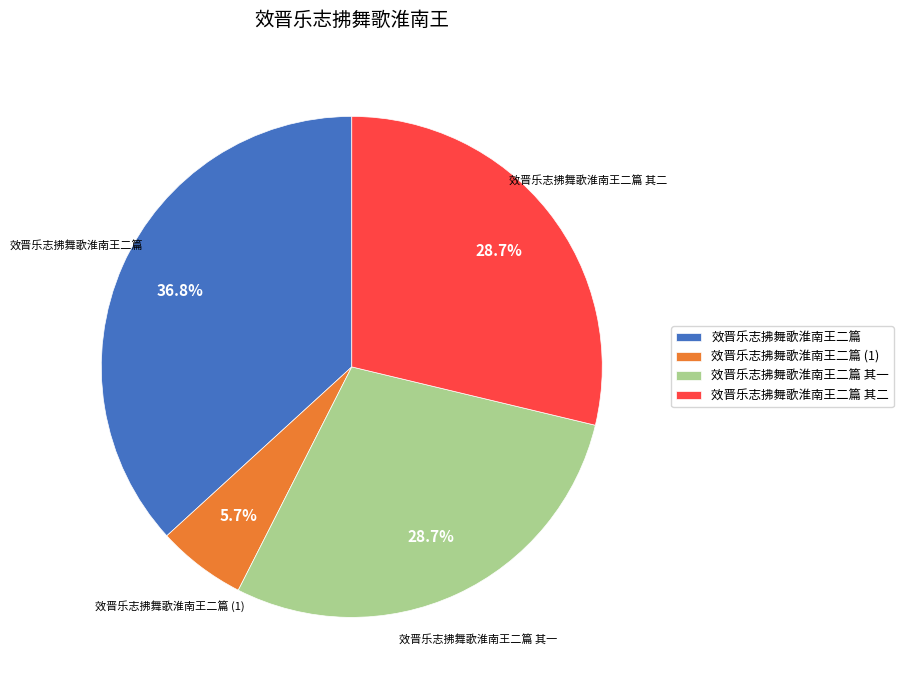

Is the sum of 效晋乐志拂舞歌淮南王二篇 and 效晋乐志拂舞歌淮南王二篇 其二 greater than half?

Yes